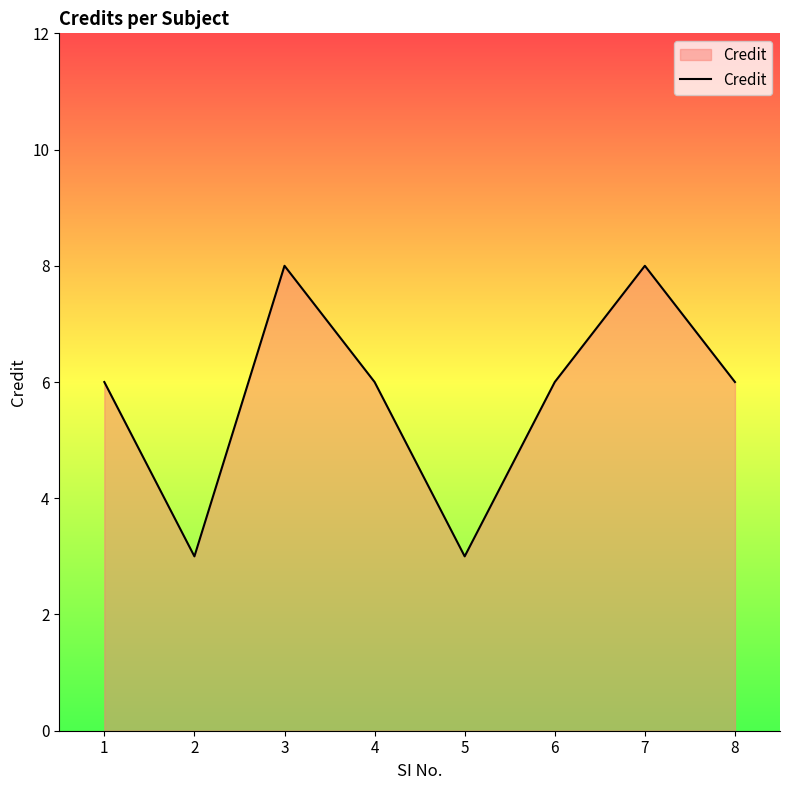

Reading left to right, extract all data points from this chart.

6	3	8	6	3	6	8	6